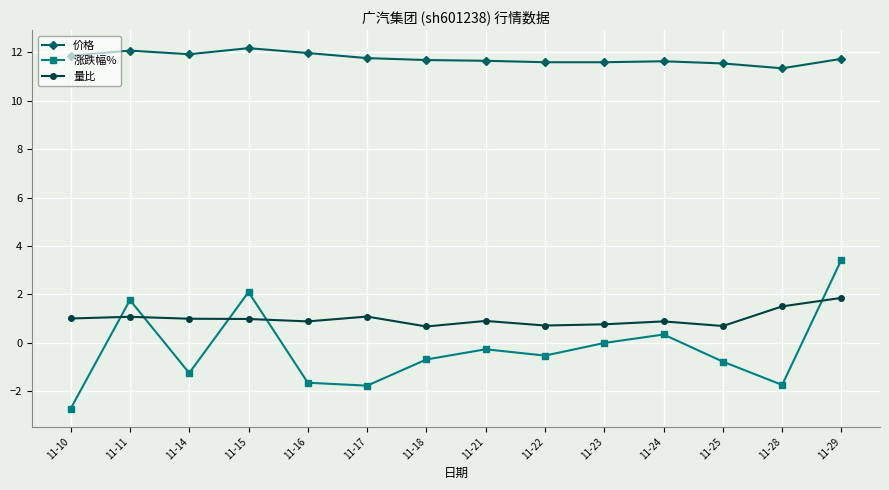

True or false: 涨跌幅% has a value of 0.7 at 11-15.

False